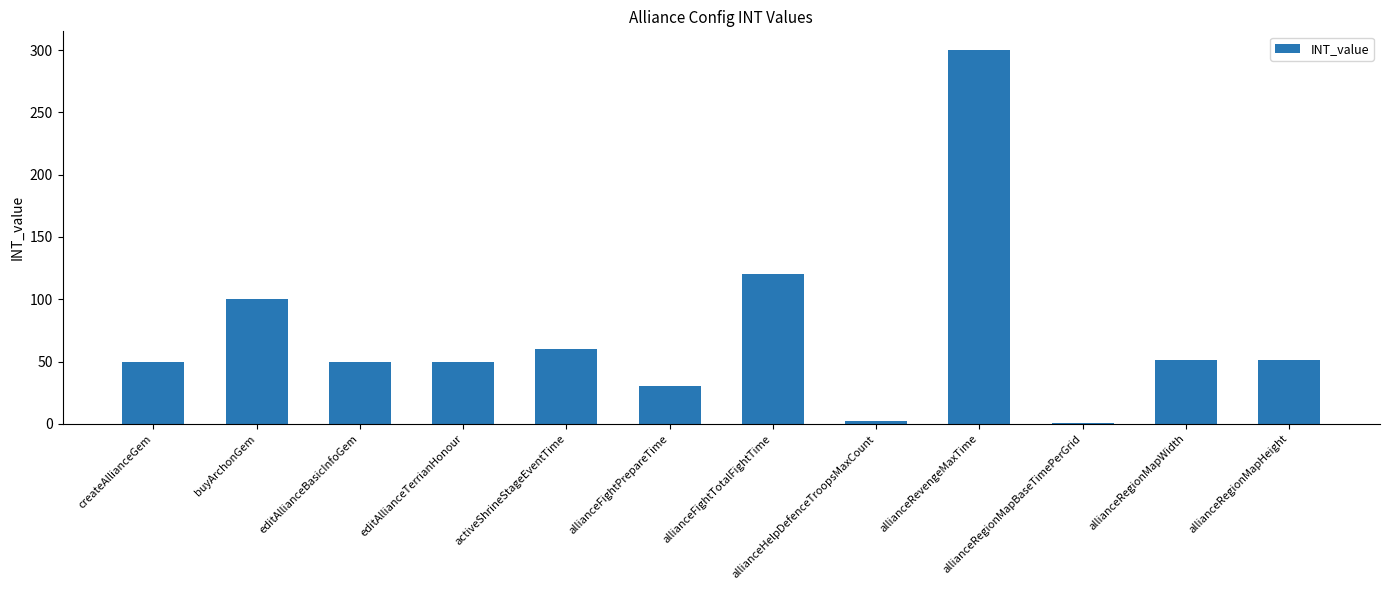

The value at activeShrineStageEventTime is 103. True or false?

False